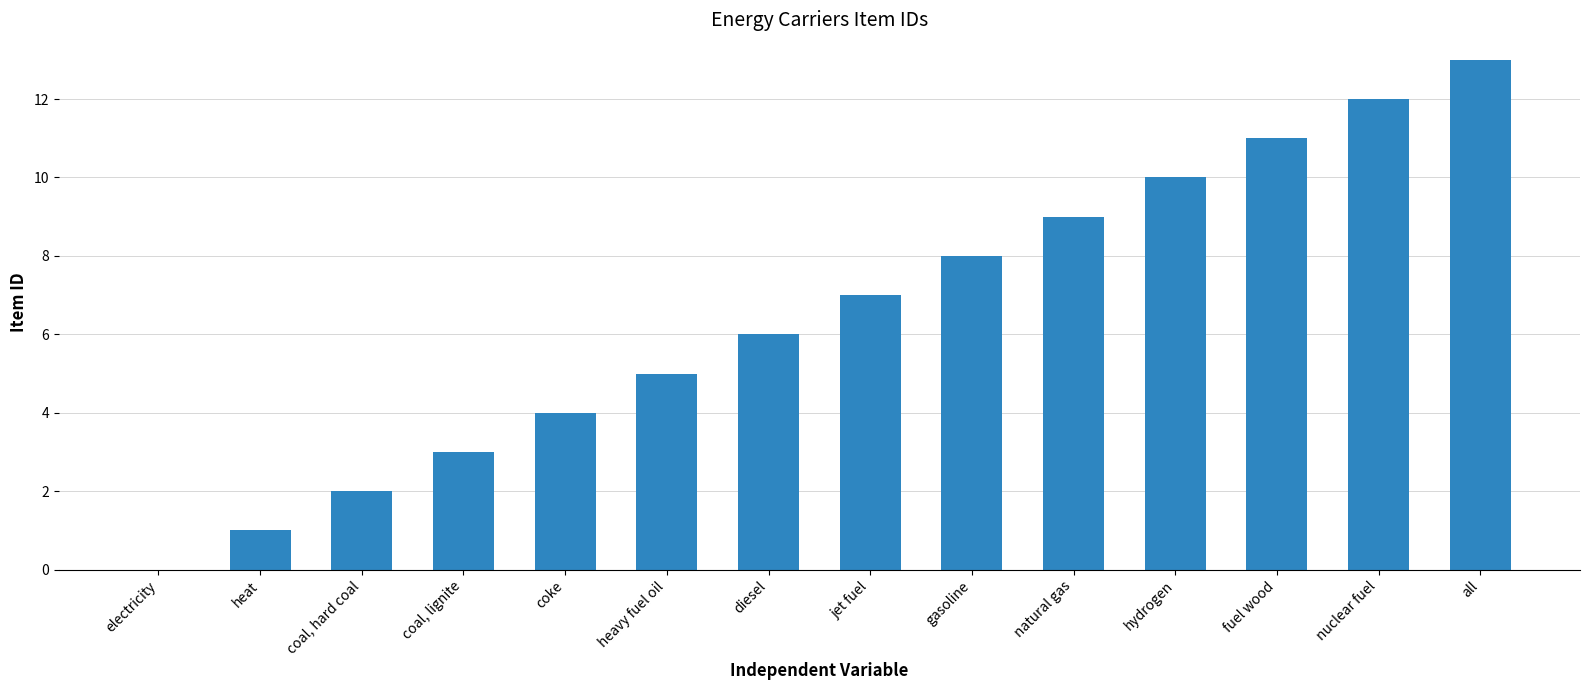

Are the bars horizontal?

No